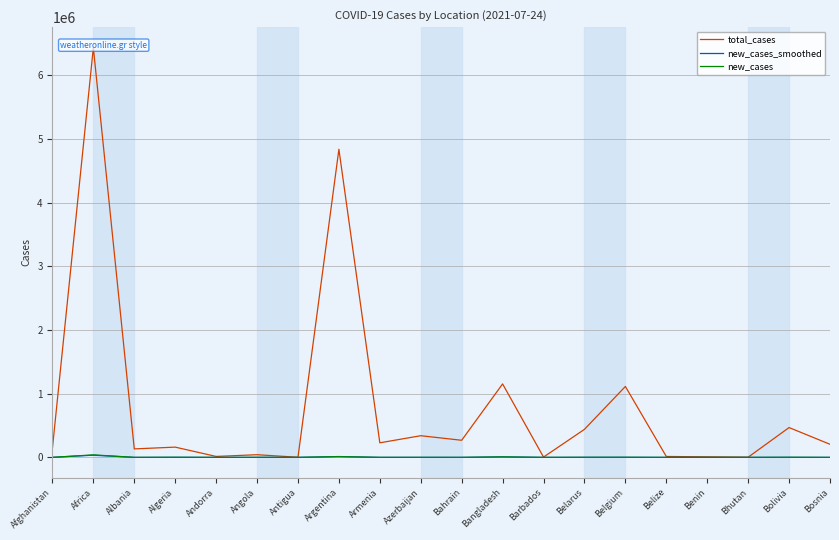

How many interior local valleys does the total_cases series have?

7